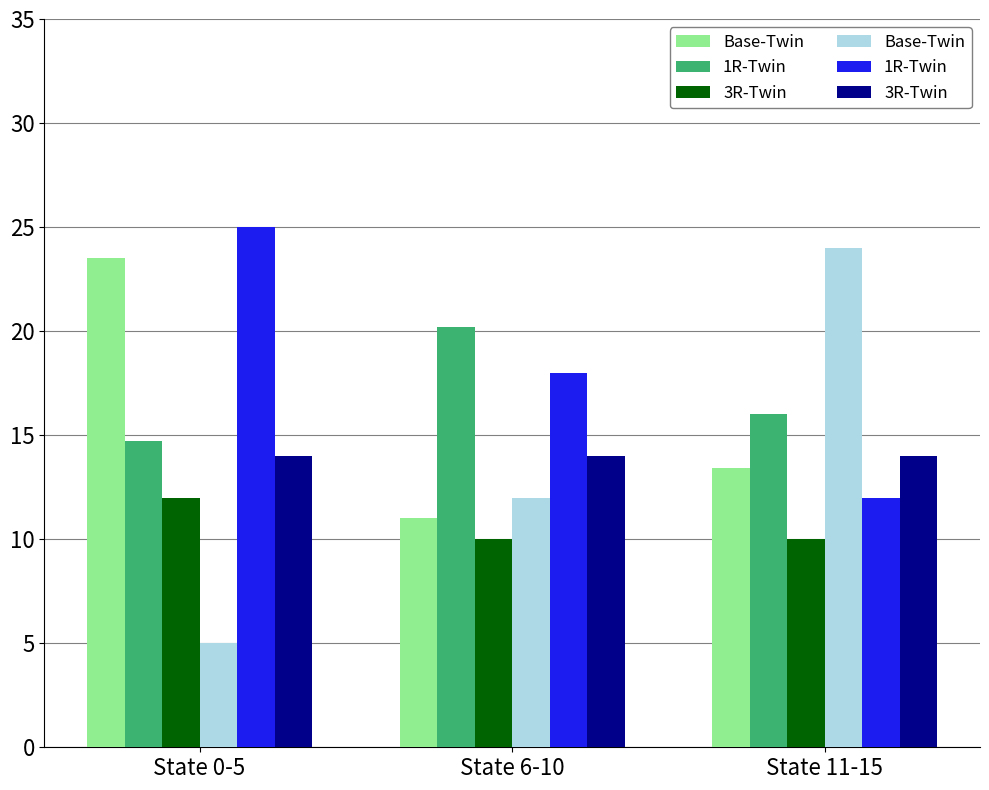

The 1R-Twin series shows 25 at State 0-5. True or false?

True